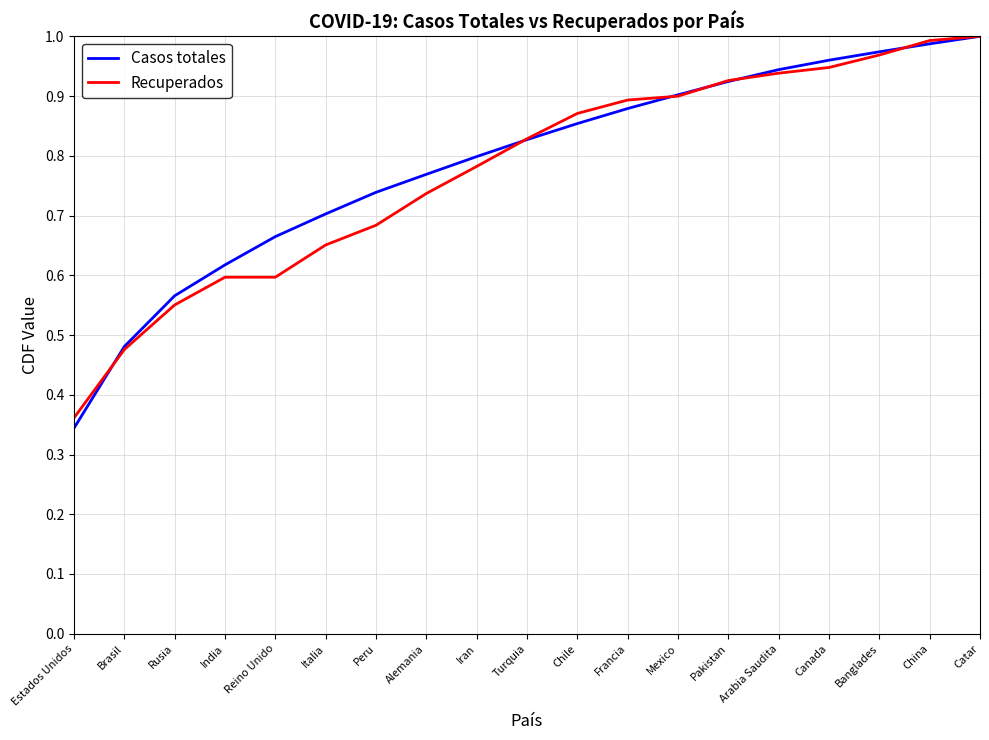

Is it true that Recuperados equals 0.8 at Iran?

True